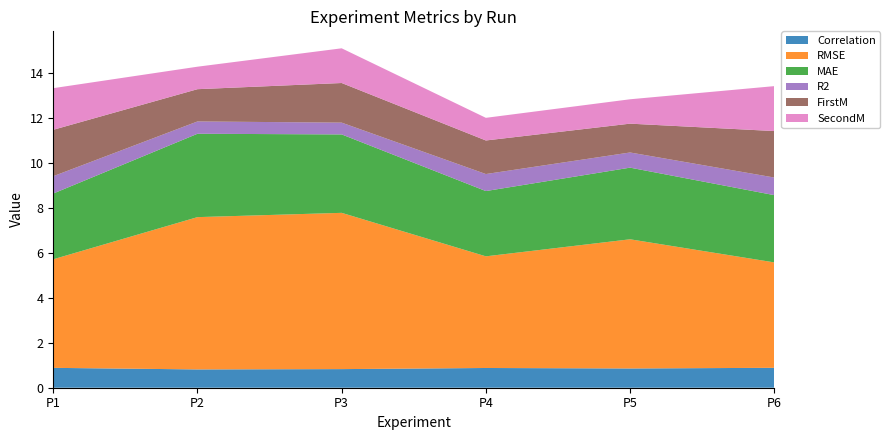

Reading right to left, list all the values displayed in this chart.

Correlation: P6=0.9	P5=0.9	P4=0.9	P3=0.8	P2=0.8	P1=0.9
RMSE: P6=4.7	P5=5.7	P4=5.0	P3=6.9	P2=6.8	P1=4.8
MAE: P6=3.0	P5=3.2	P4=2.9	P3=3.5	P2=3.7	P1=2.9
R2: P6=0.8	P5=0.7	P4=0.8	P3=0.5	P2=0.5	P1=0.8
FirstM: P6=2.1	P5=1.3	P4=1.5	P3=1.8	P2=1.4	P1=2.1
SecondM: P6=2.0	P5=1.1	P4=1.0	P3=1.5	P2=1.0	P1=1.9